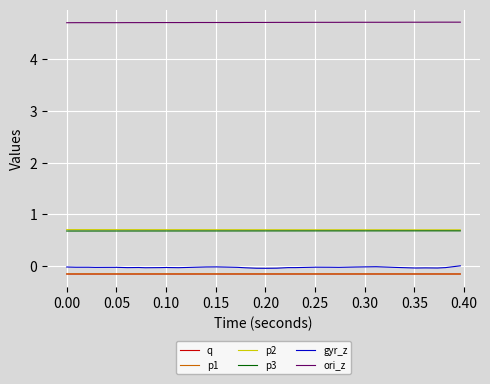

What is the lowest value of the p2 series?

0.7